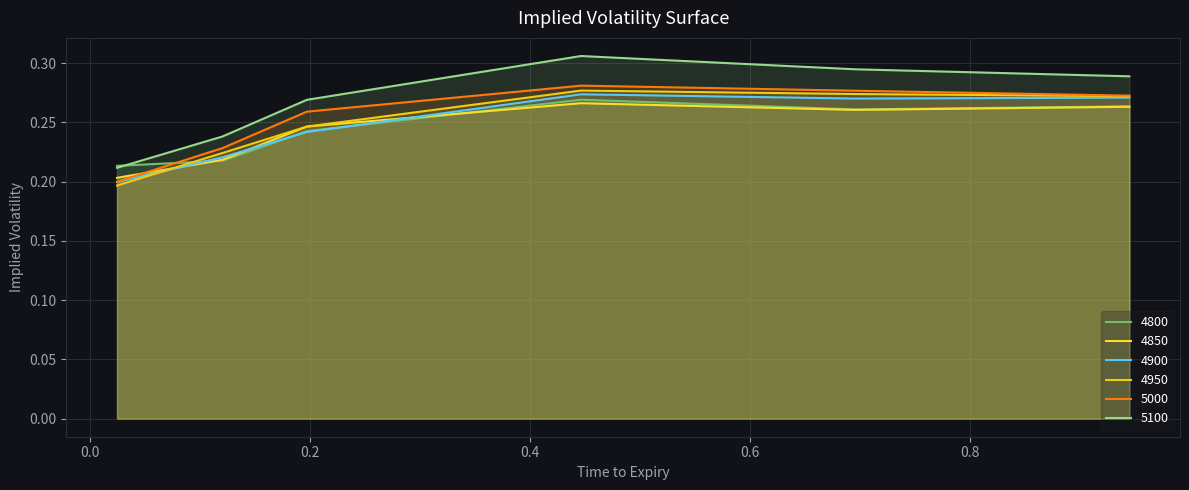

Between 0.02465753424657534 and 0.1972602739726027, which is larger?

0.1972602739726027